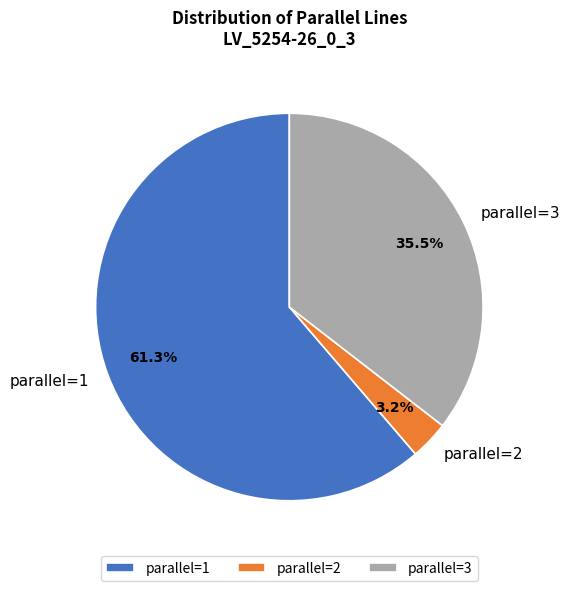

Rank the categories by value from lowest to highest.

parallel=2, parallel=3, parallel=1